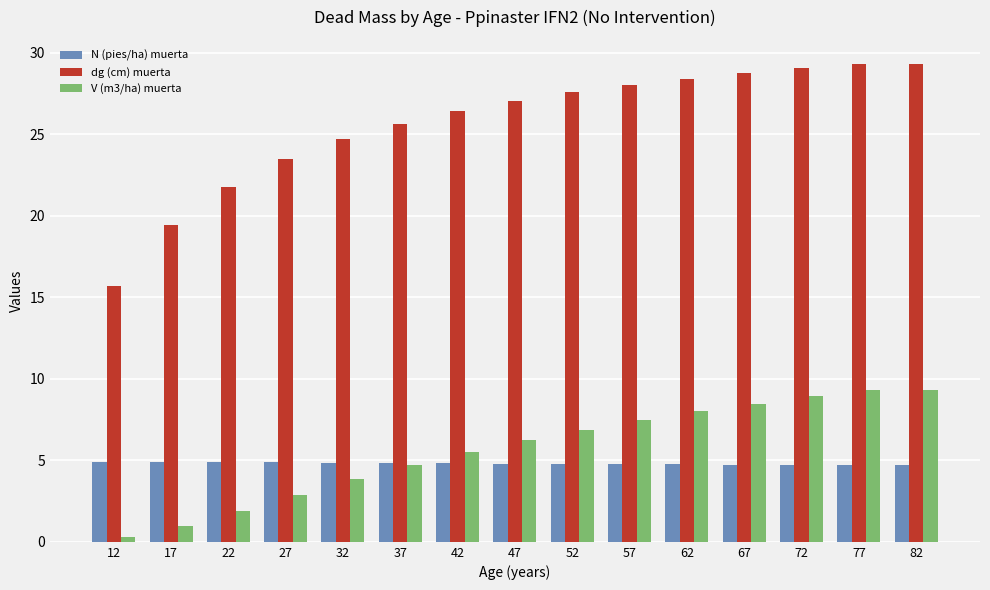

What is the value of the N (pies/ha) muerta bar at the 8th from the left?

4.8